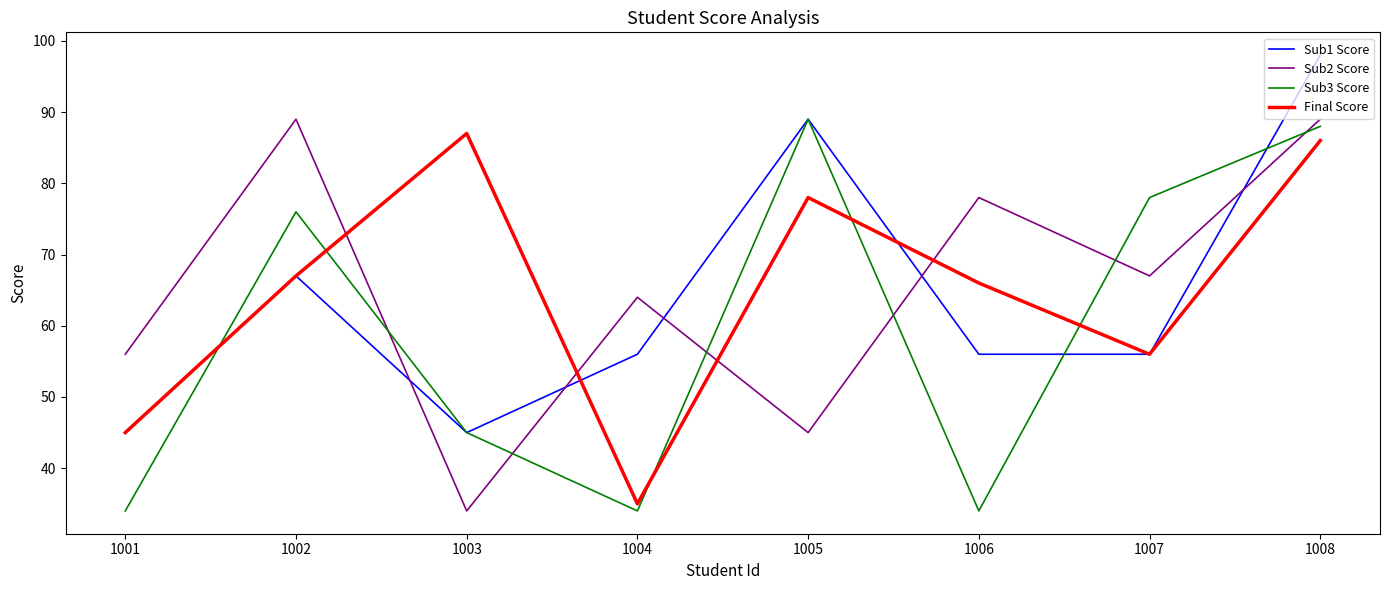

Reading left to right, list all the values displayed in this chart.

Sub1 Score: 45	67	45	56	89	56	56	98
Sub2 Score: 56	89	34	64	45	78	67	89
Sub3 Score: 34	76	45	34	89	34	78	88
Final Score: 45	67	87	35	78	66	56	86